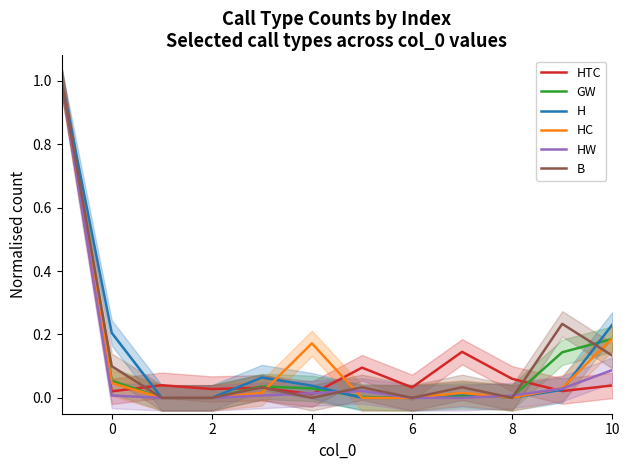

The value of HC at 2 is 0.5. True or false?

False